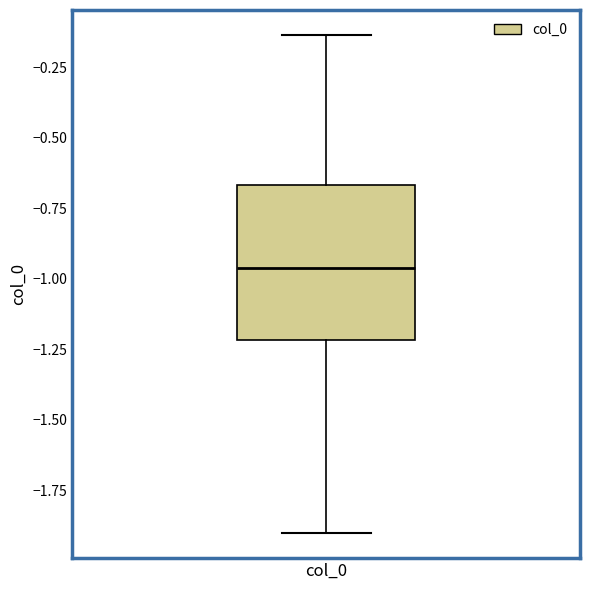

Transcribe this box plot: give where the median line is, the range the box spans, and where the two whiskers end, as read against the y-axis. The values are not printed on the chart, so give them approximately, as read against the axis.

median -0.95, box -1.20 to -0.65, whiskers -1.90 to -0.15